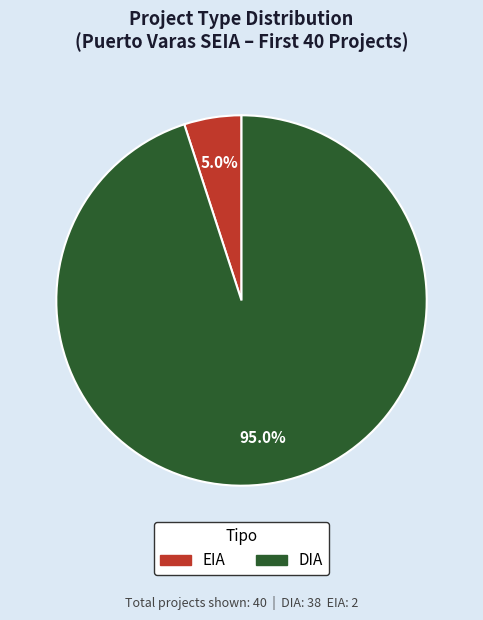

Count the number of slices in the pie.

2